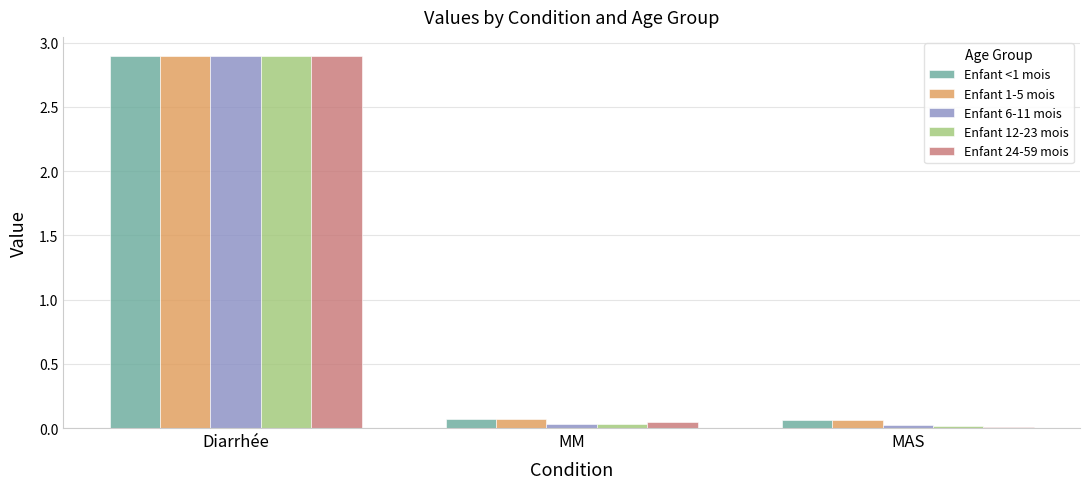

What is the highest value of the Enfant 12-23 mois series?

2.9